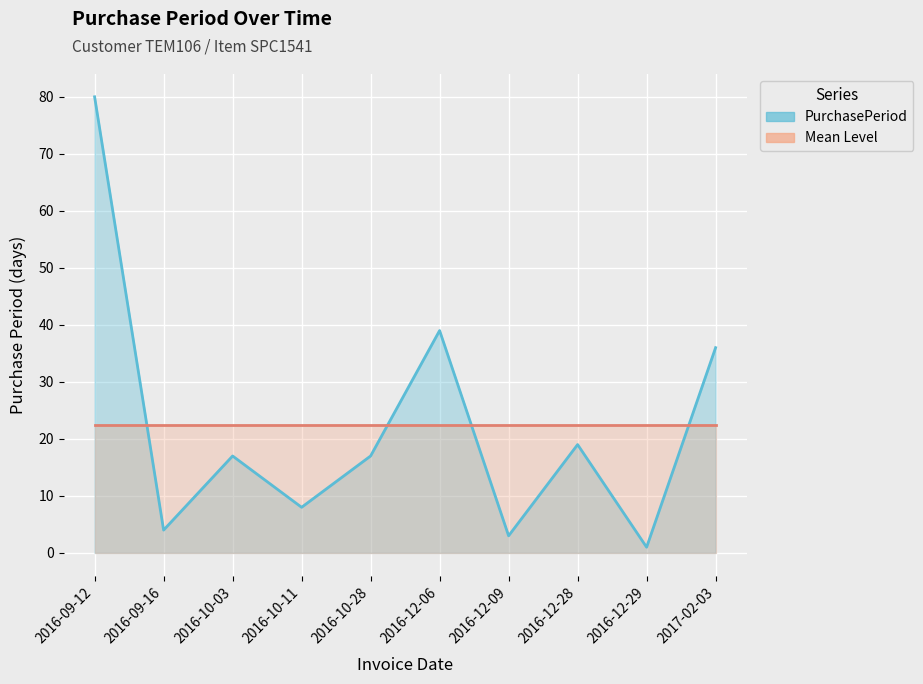

What is the value of the PurchasePeriod point at the 10th from the left?

36.0